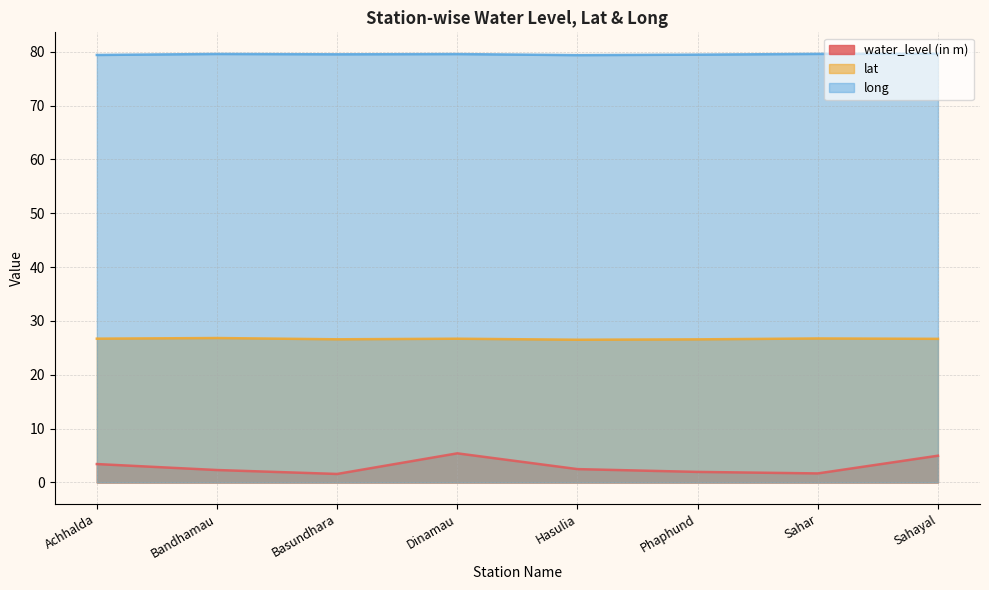

How many interior local valleys does the long series have?

2